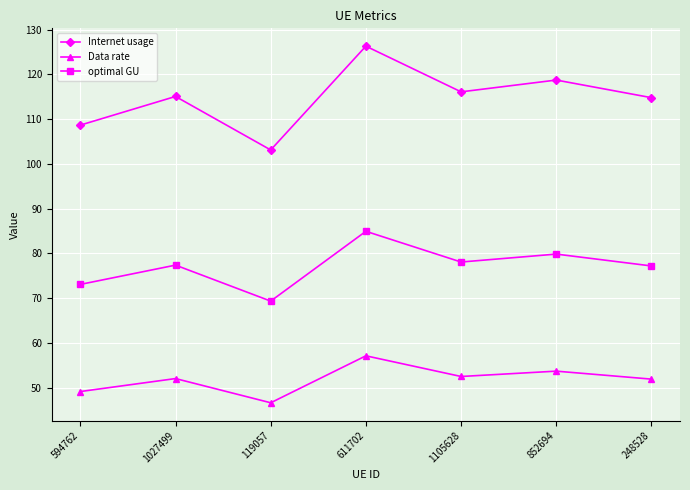

Which series has the largest range (max minus min)?

Internet usage